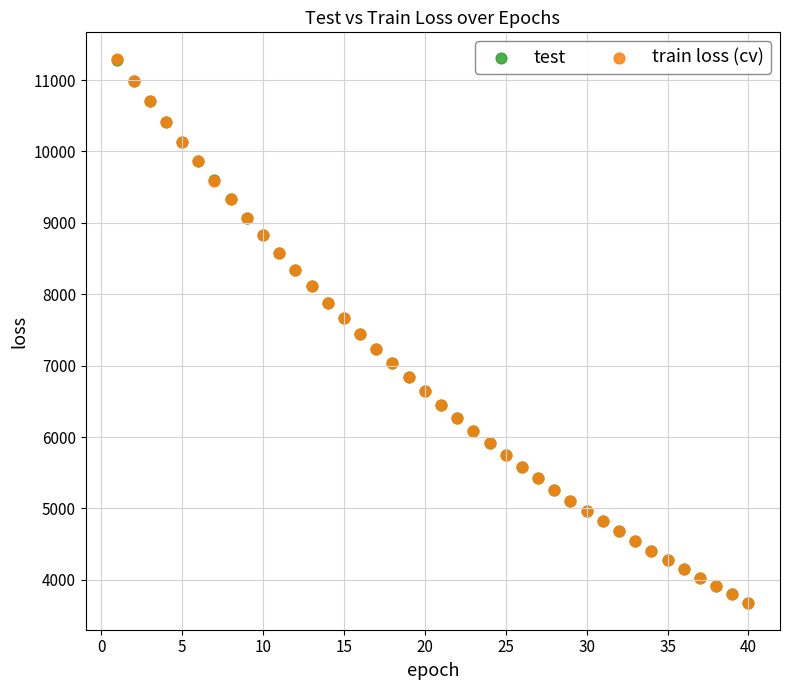

Which series has the widest spread of Y values?

train loss (cv)